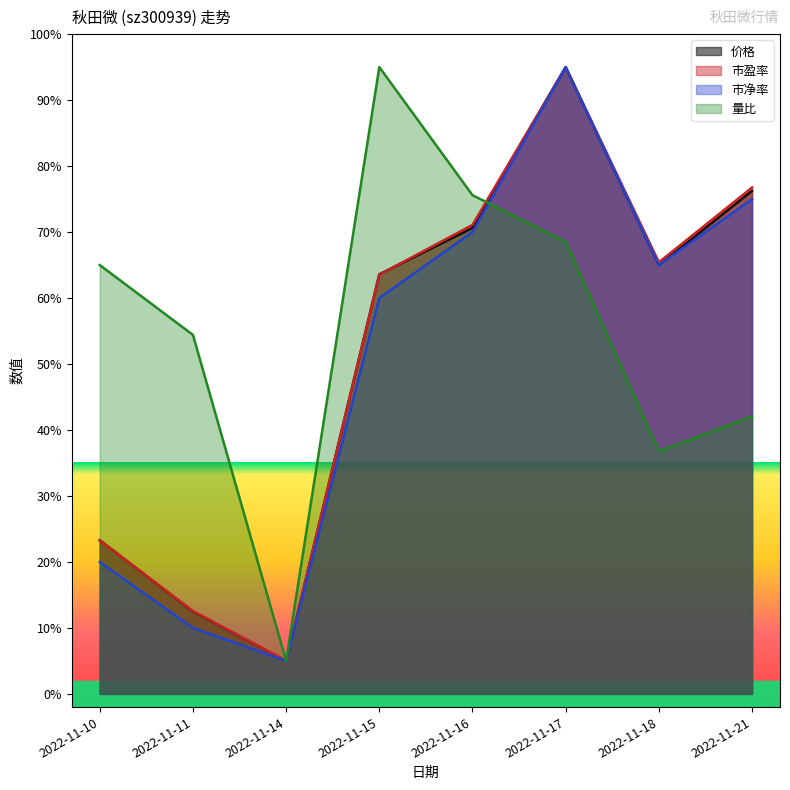

What is the sum of all 价格 values?

411.2